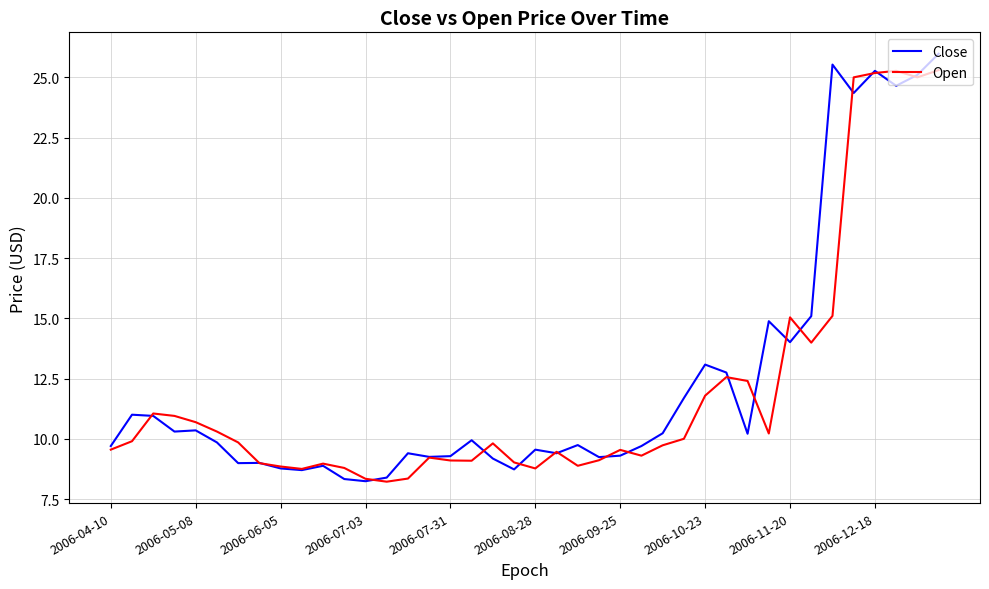

Which series has the widest spread of values?

Close